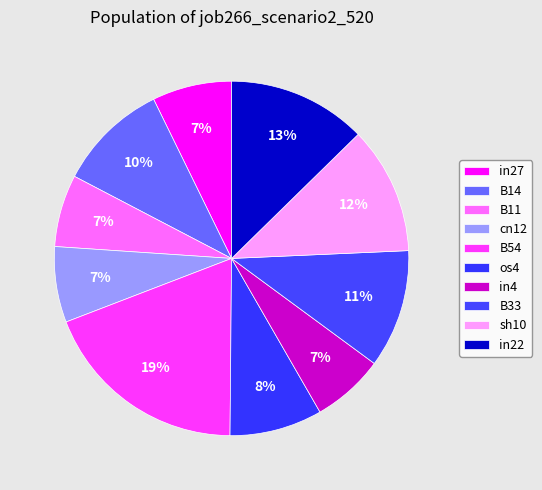

How many slices are in this pie chart?

10